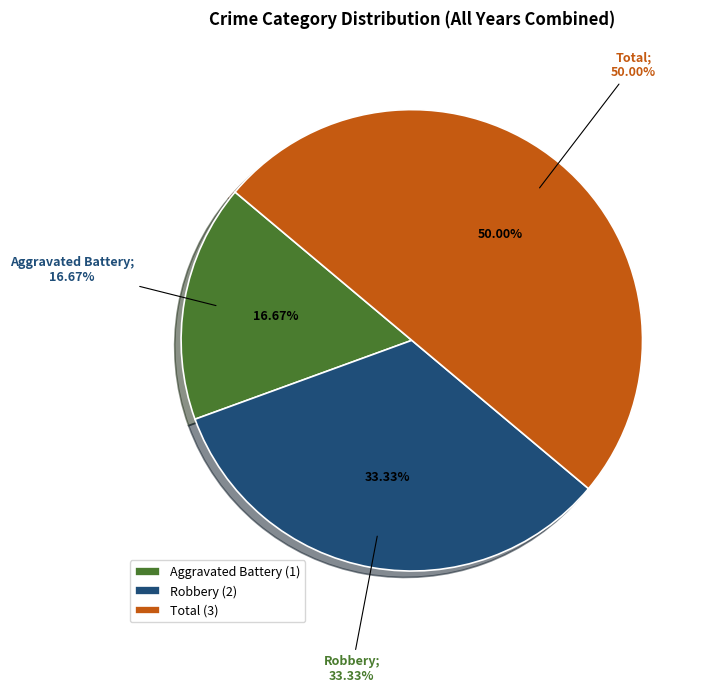

Combined, what portion of the pie is Total and Aggravated Battery?

66.7%